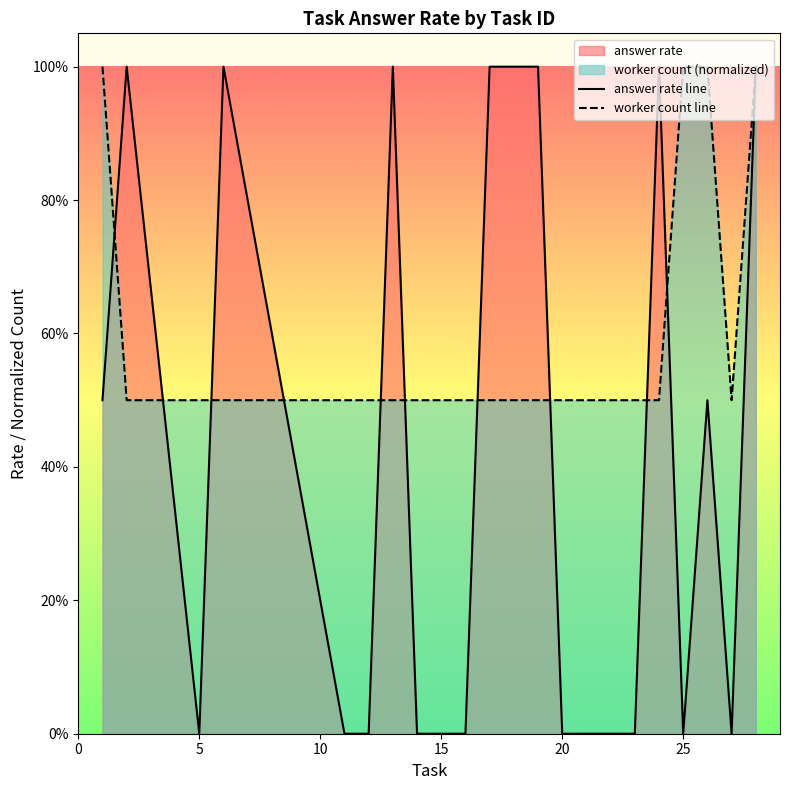

The value of worker count line at 15 is 0.7. True or false?

False